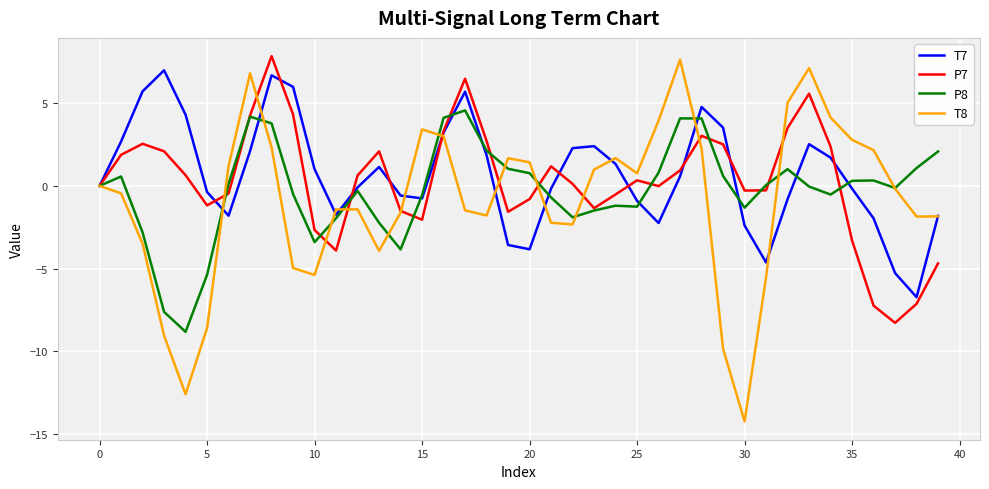

Which series has the largest range (max minus min)?

T8